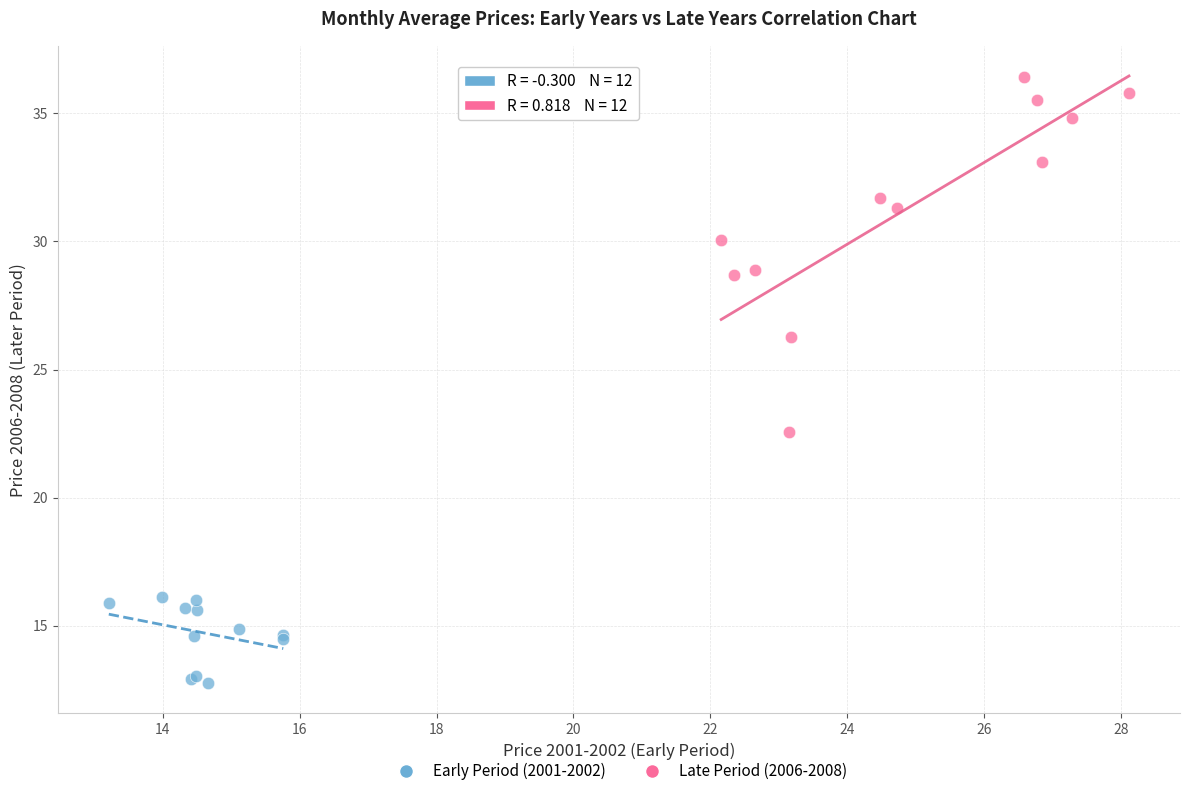

Which series has the widest spread of Y values?

Late Period (2006-2008)